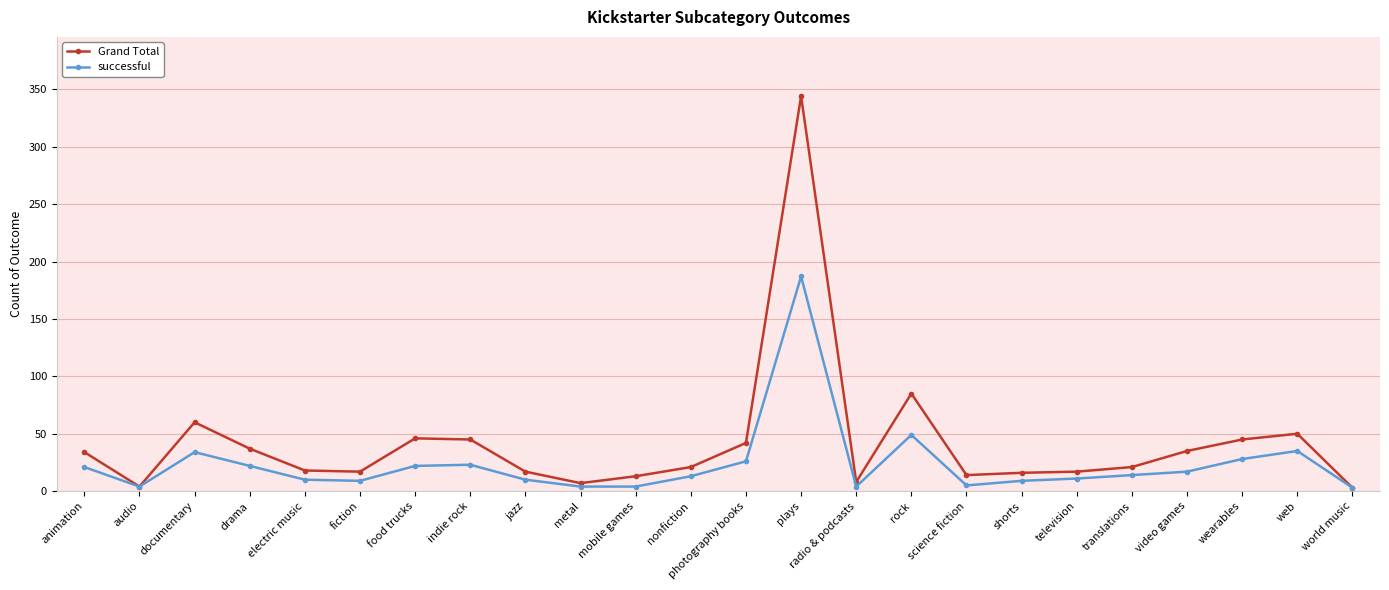

What position from the right is indie rock?

17